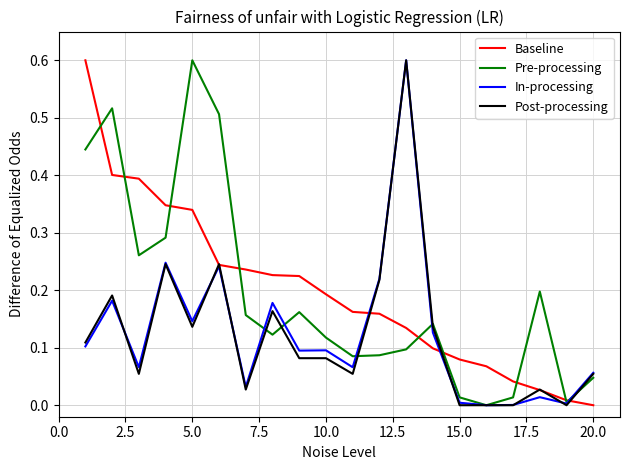

What is the maximum value shown in the chart?

0.6